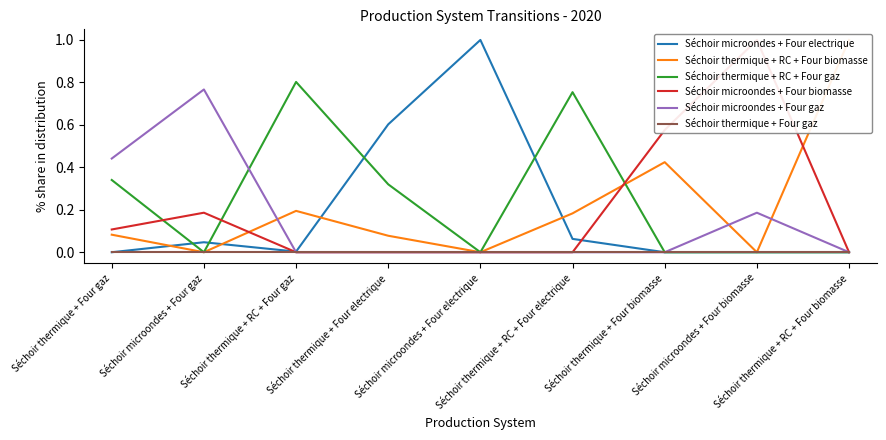

Count the Séchoir microondes + Four biomasse values in the range 0 to 1.

9